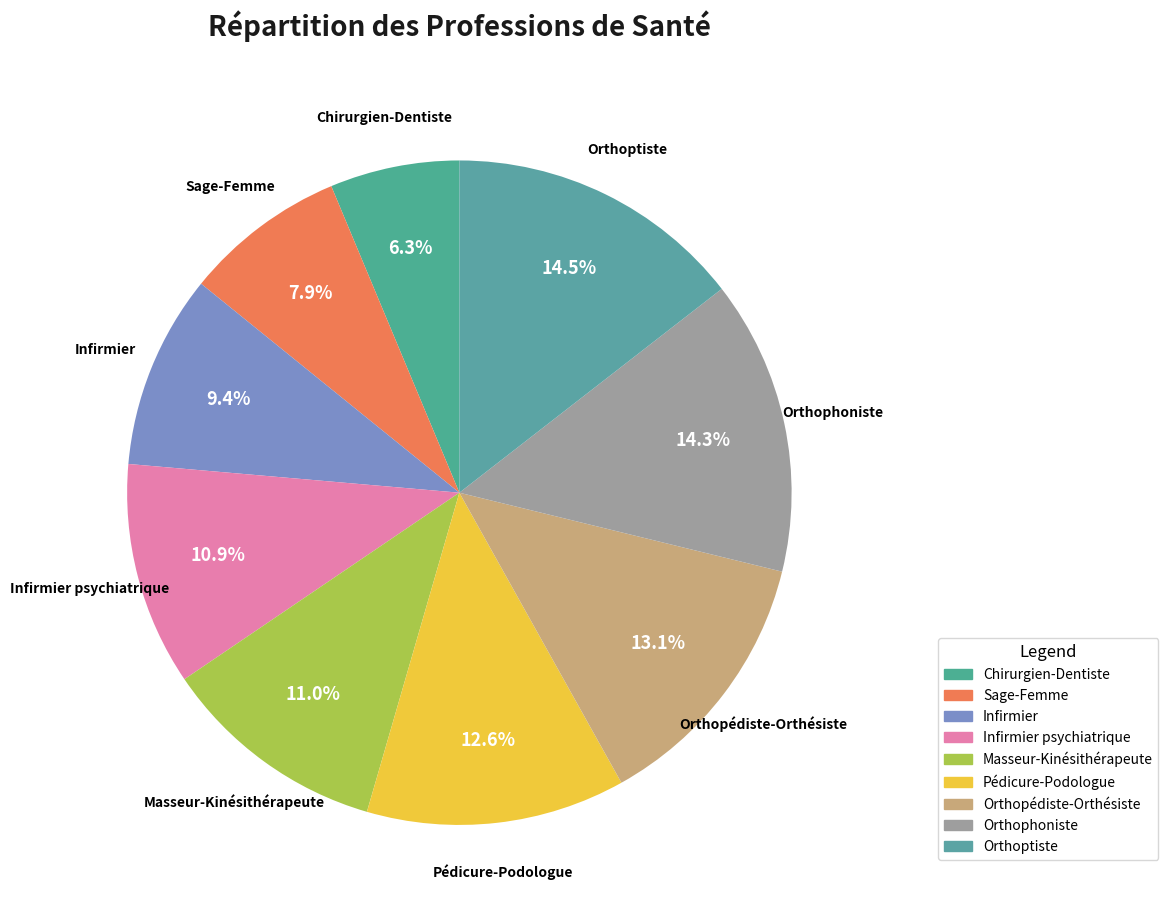

Approximately how many times larger is the value at Orthopédiste-Orthésiste compared to Orthoptiste?

0.9